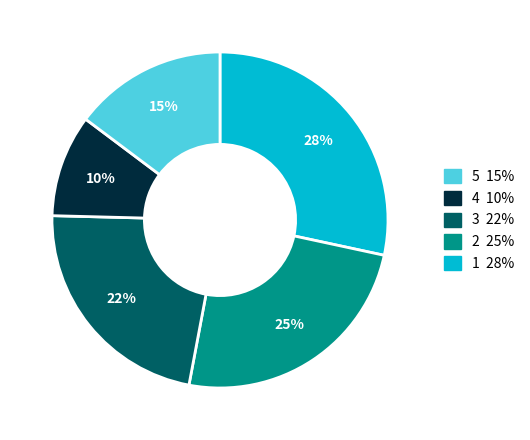

How many segments does this pie chart have?

5